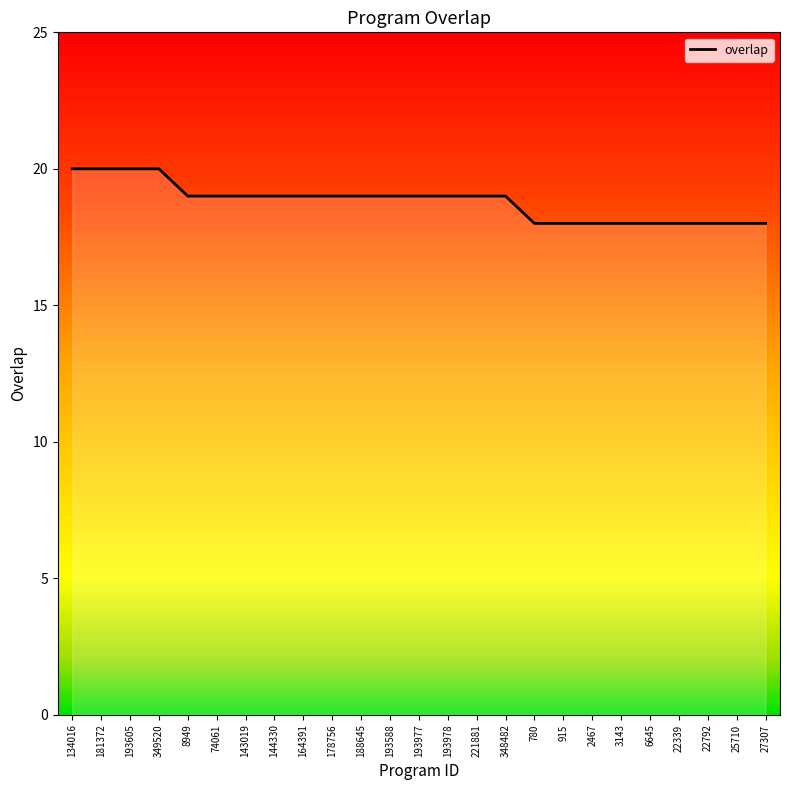

Between 25710 and 349520, which is larger?

349520